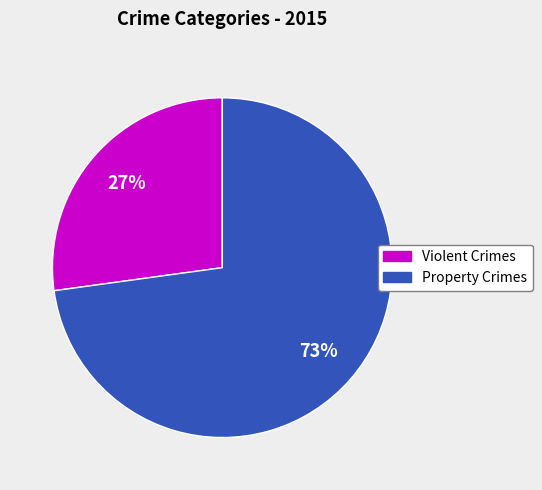

To the nearest percent, what is the average slice percentage?

50%